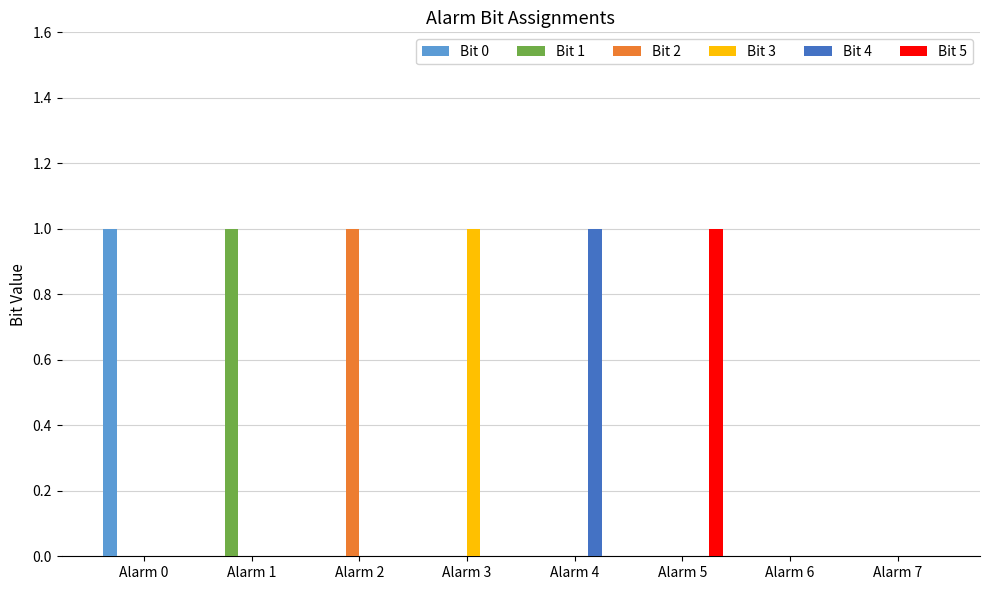

Which category has the highest value in the Bit 1 series?

Alarm 1